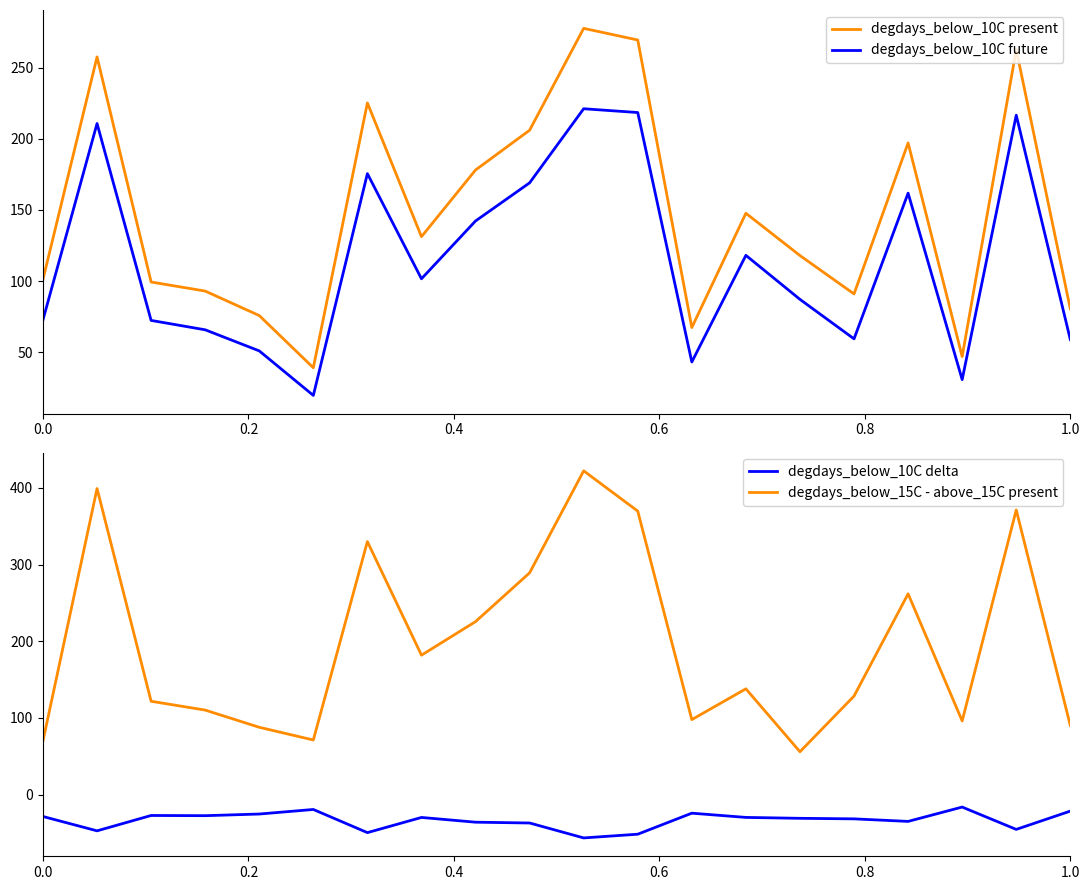

Reading right to left, list all the values displayed in this chart.

degdays_below_10C present: 80.5	262.6	47.1	197.1	91.0	118.0	147.7	67.5	269.3	277.5	206.0	178.1	131.2	225.1	39.2	75.9	93.1	99.4	257.4	101.2
degdays_below_10C future: 59.0	216.5	30.9	161.8	59.5	87.2	118.1	43.3	218.4	221.1	169.0	142.3	101.7	175.5	19.8	51.1	65.9	72.5	210.7	72.8
degdays_below_10C delta: -21.5	-45.3	-16.2	-34.9	-31.6	-30.9	-29.7	-24.2	-51.6	-56.4	-37.0	-35.9	-29.7	-49.5	-19.3	-25.3	-27.4	-27.2	-47.2	-28.5
degdays_below_15C - above_15C present: 90.2	371.3	96.1	262.0	128.6	56.0	138.1	97.9	369.8	422.3	289.3	225.7	181.9	330.1	71.3	87.9	110.3	121.8	399.3	70.0